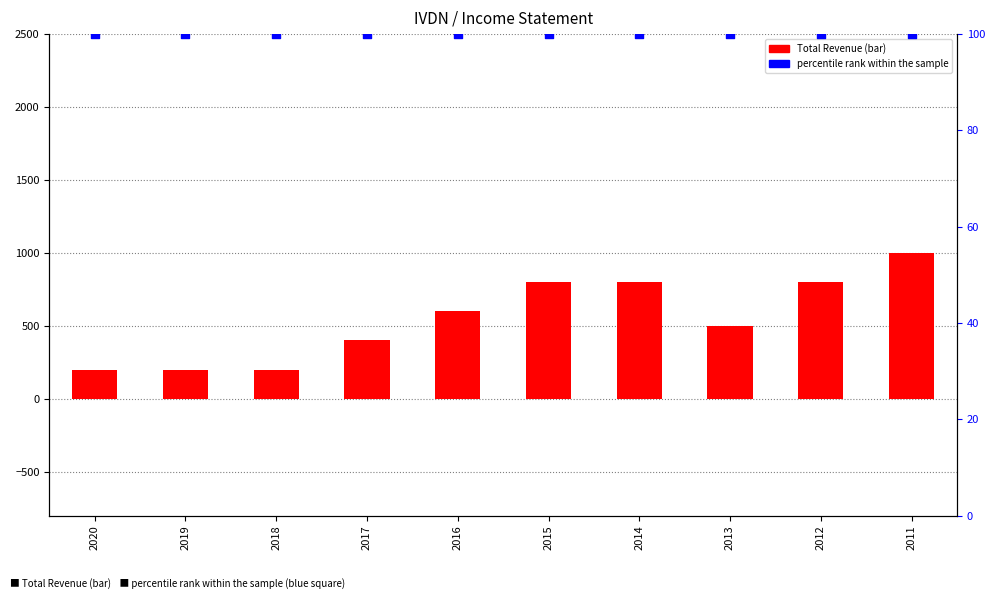

Which series has the widest spread of Y values?

Total Revenue